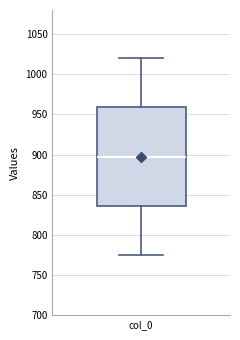

Read this box plot against the y-axis: the position of the median line, the range covered by the box, and the ends of both whiskers. The values are not printed on the chart, so give them approximately, as read against the axis.

median 900, box 835 to 960, whiskers 775 to 1020